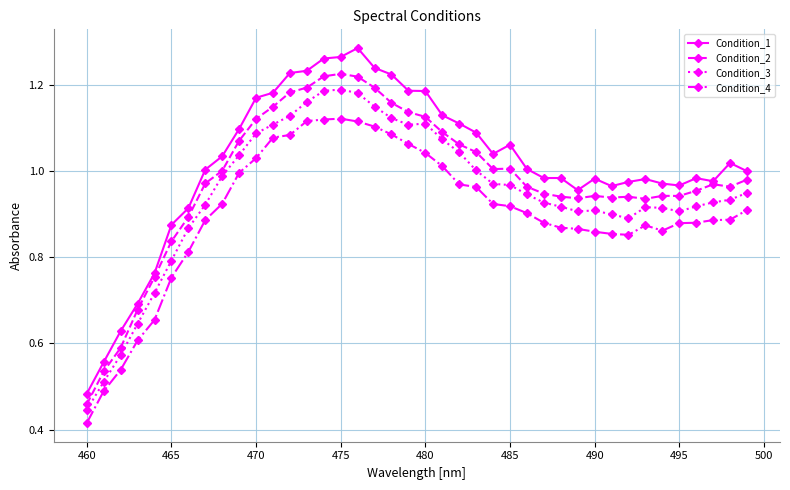

How many series are shown in this chart?

4